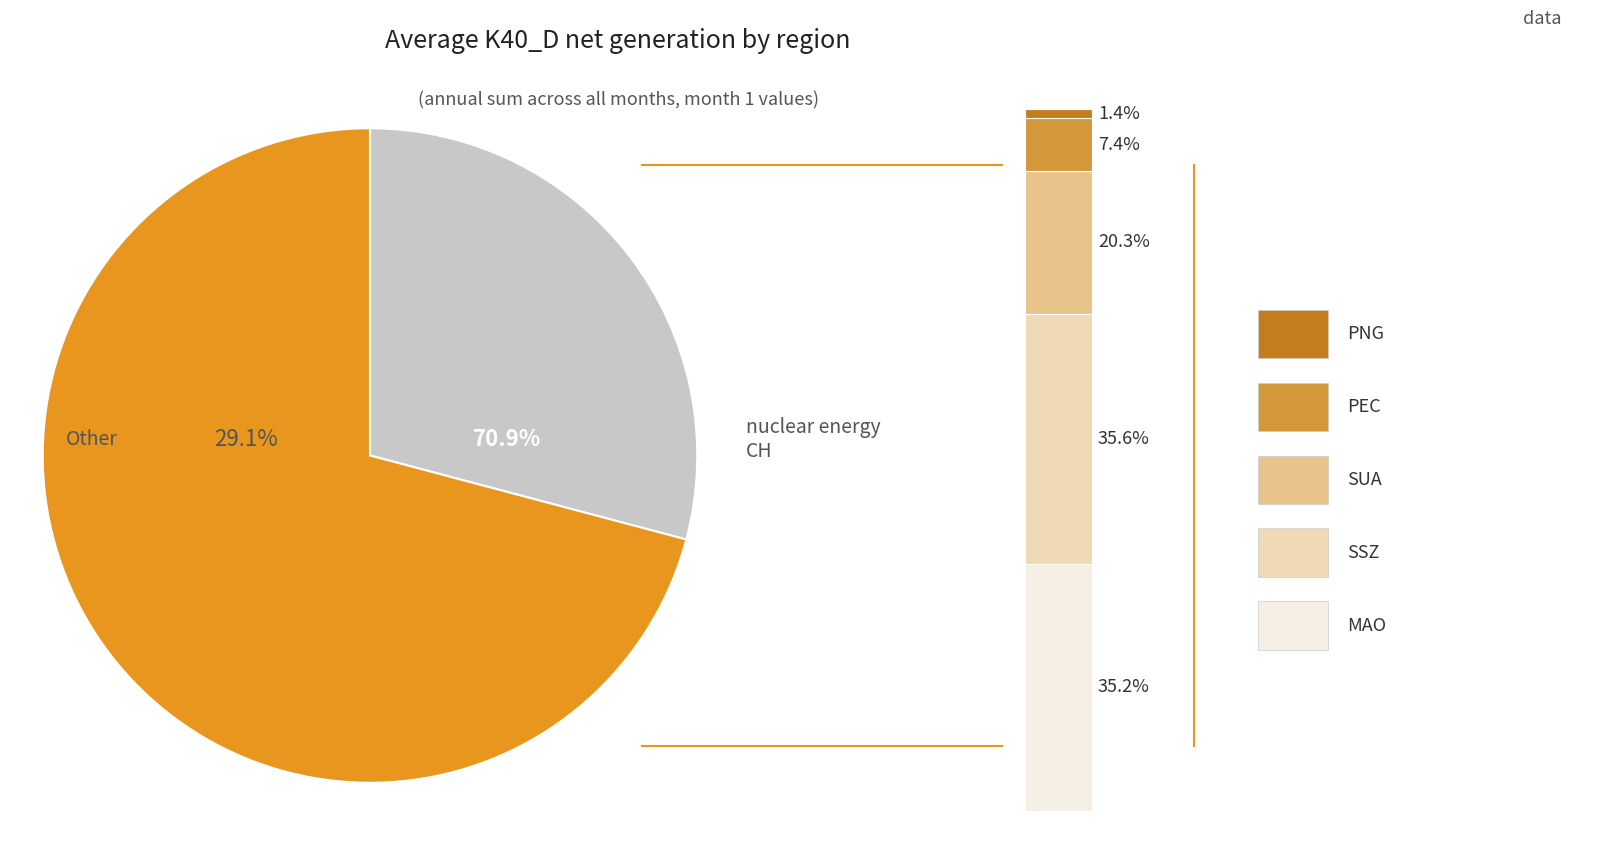

To the nearest percent, what portion does SSZ represent?

36%